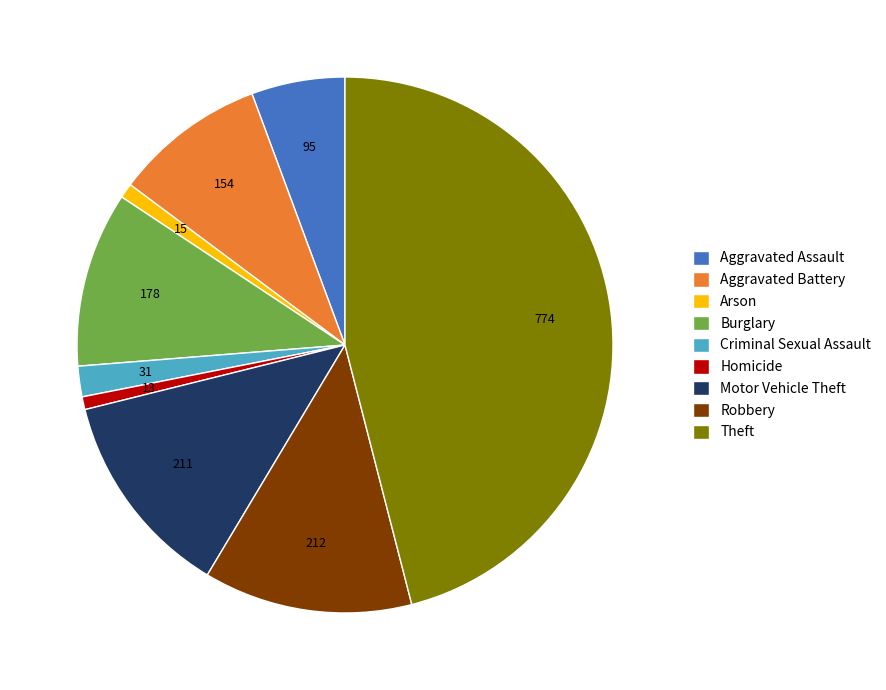

Is it true that Aggravated Battery is 1% of the pie?

False